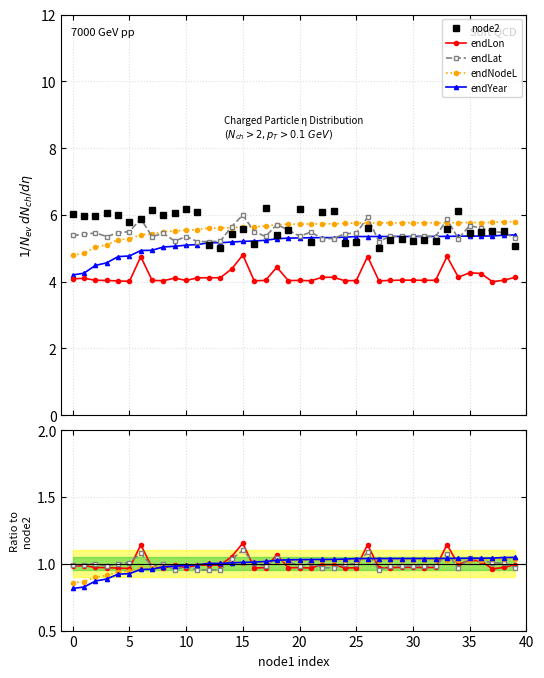

What are all the series names shown in the legend?

node2, endLon, endLat, endNodeL, endYear